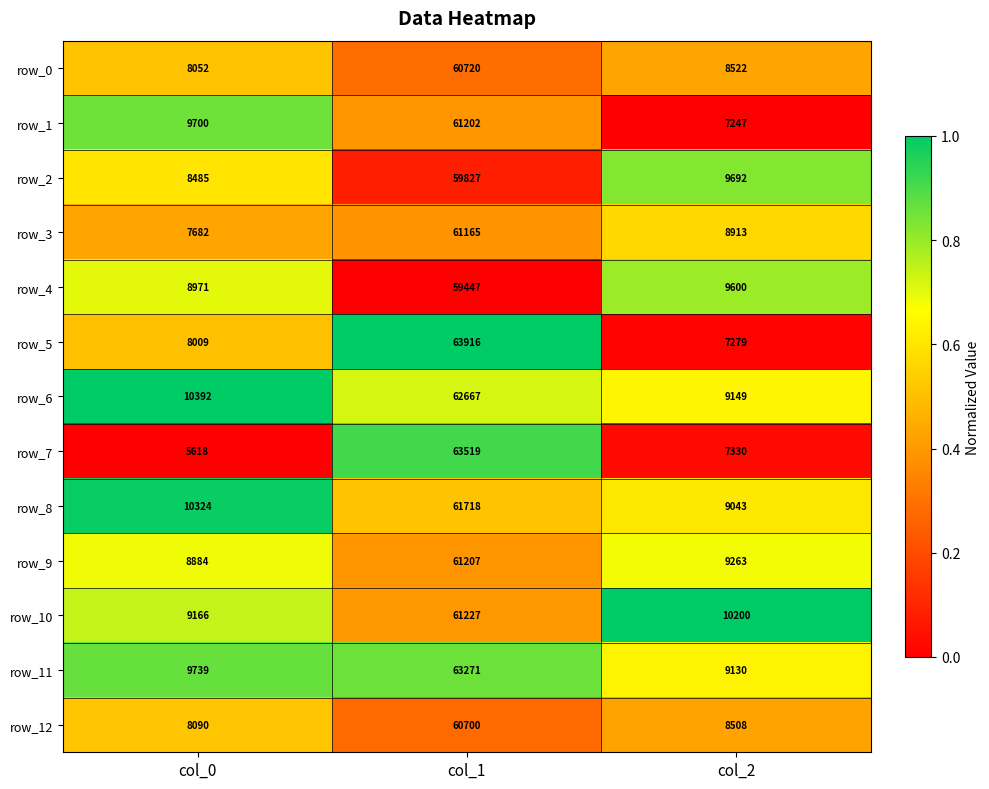

At which label does row_2 first exceed 9692?

col_1